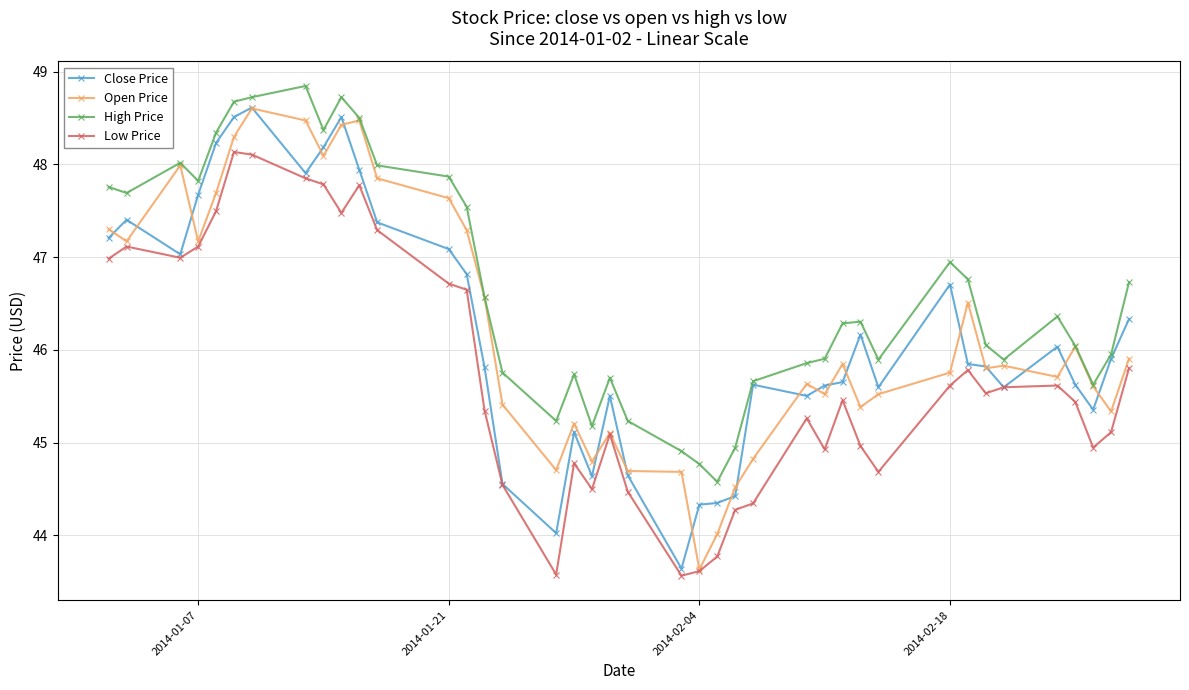

True or false: Low Price has more than 0 interior local peaks.

True